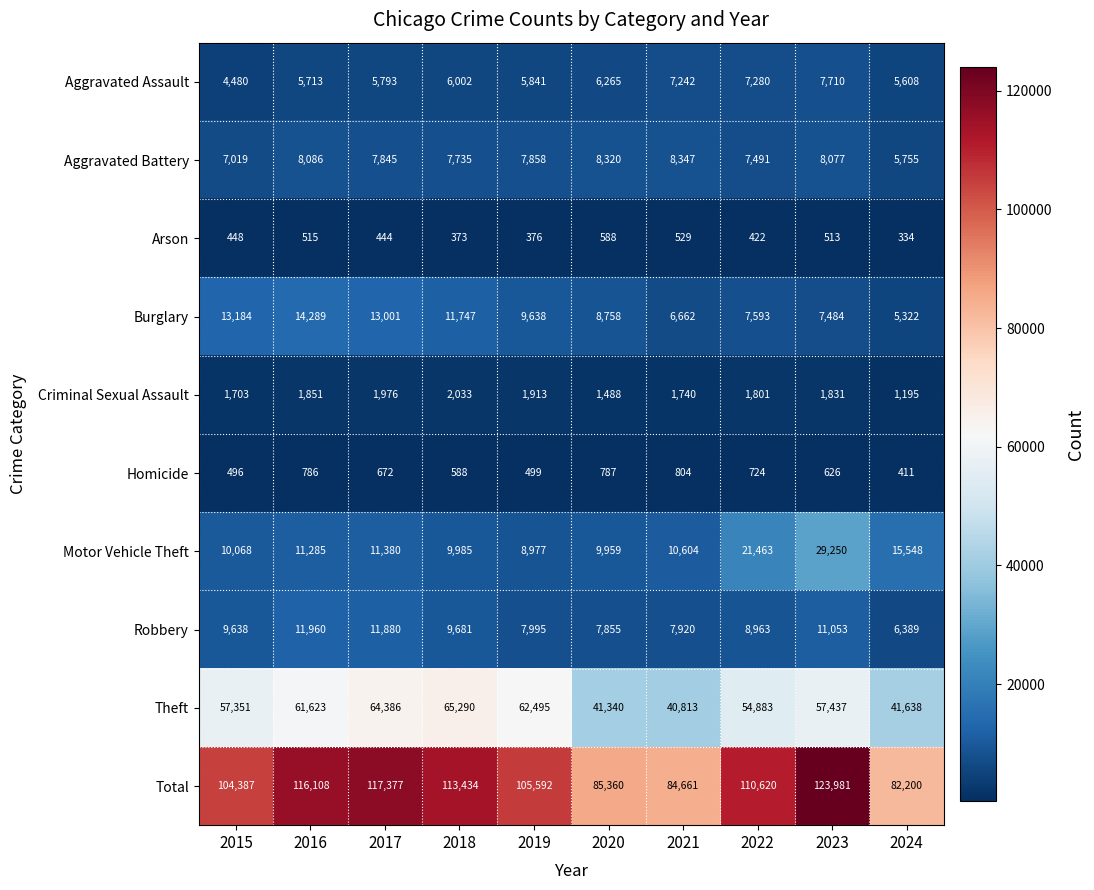

The value of Theft at 2016 is 61623. True or false?

True